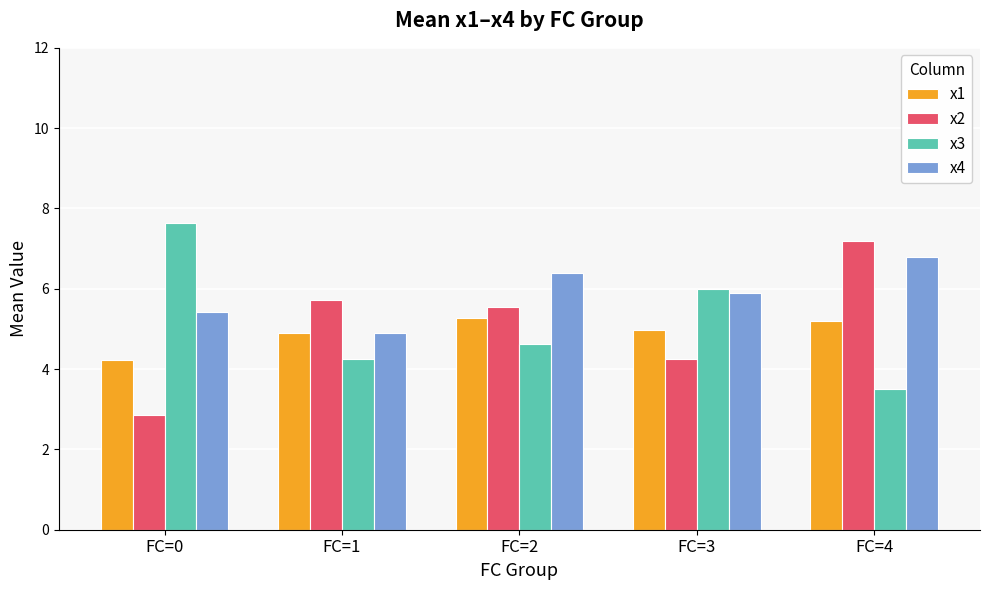

At which category does the chart reach its peak across all series?

FC=0